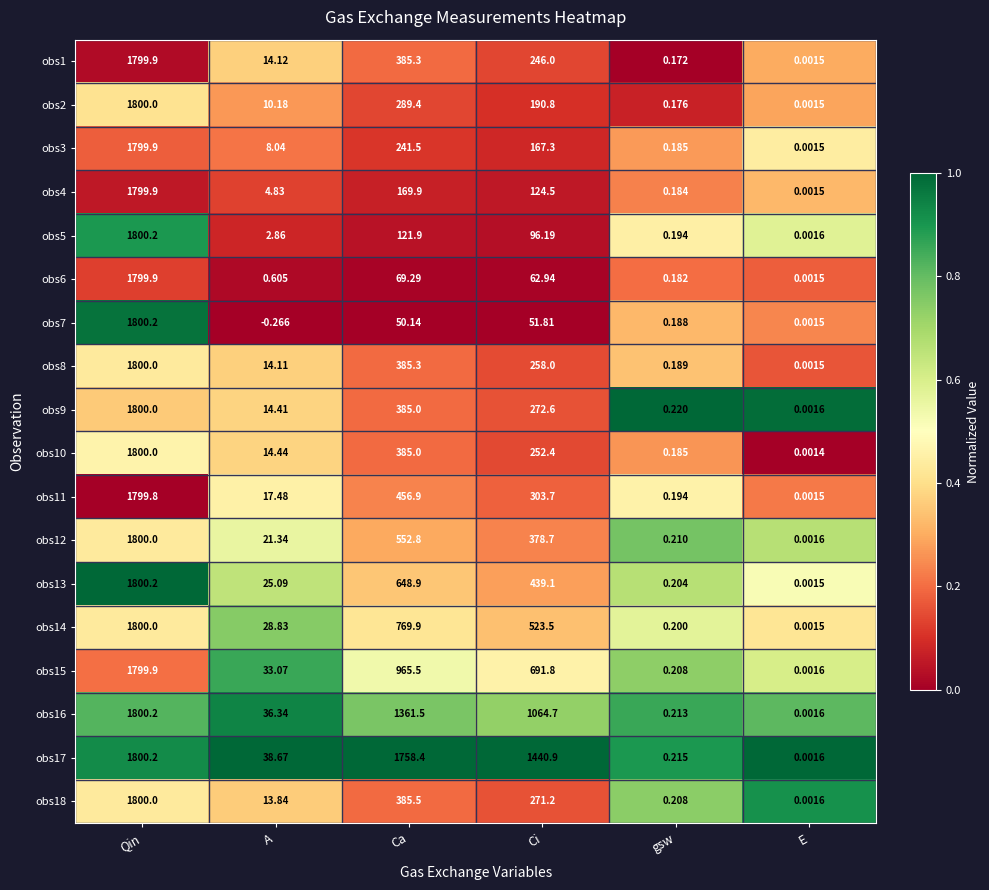

At which category does the chart reach its minimum across all series?

A